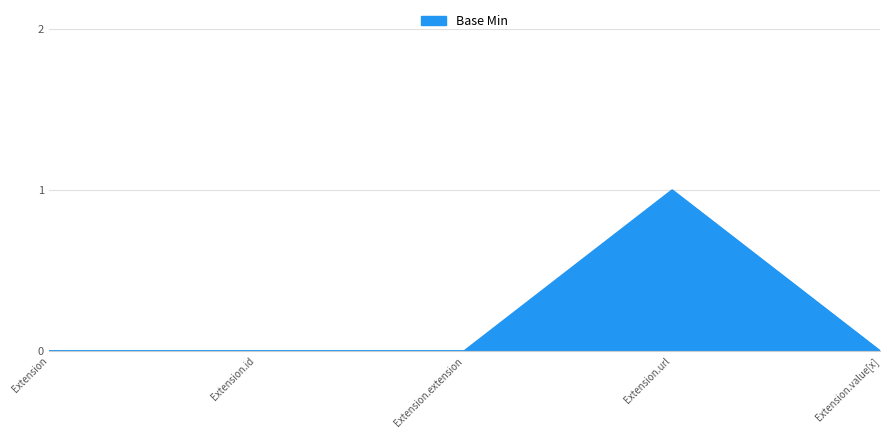

The chart shows a value of 1 at Extension.url. True or false?

True